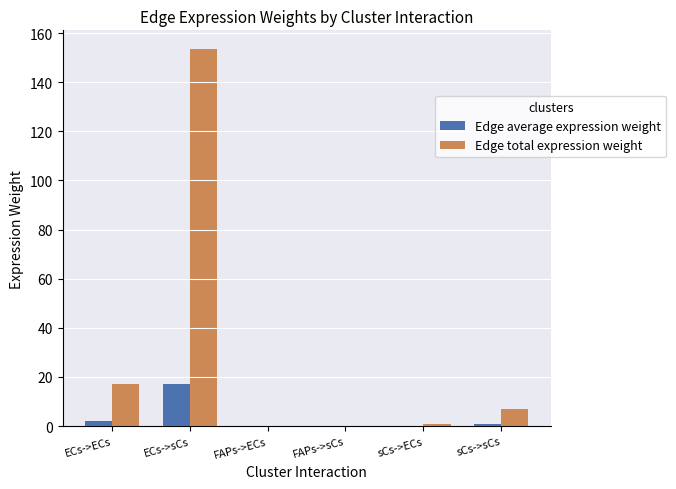

Which series has the largest range (max minus min)?

Edge total expression weight